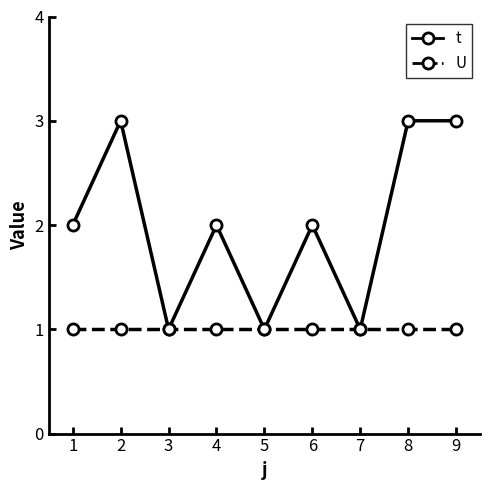

Which series changed the most between 1 and 5?

t